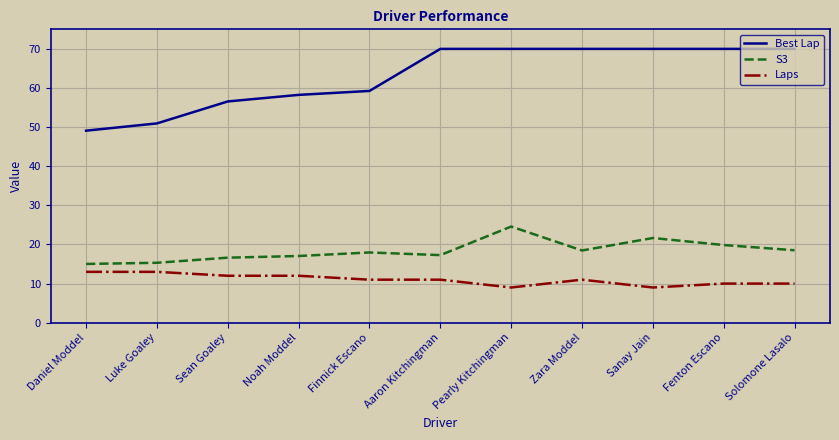

Count the Laps values in the range 10 to 12.

7